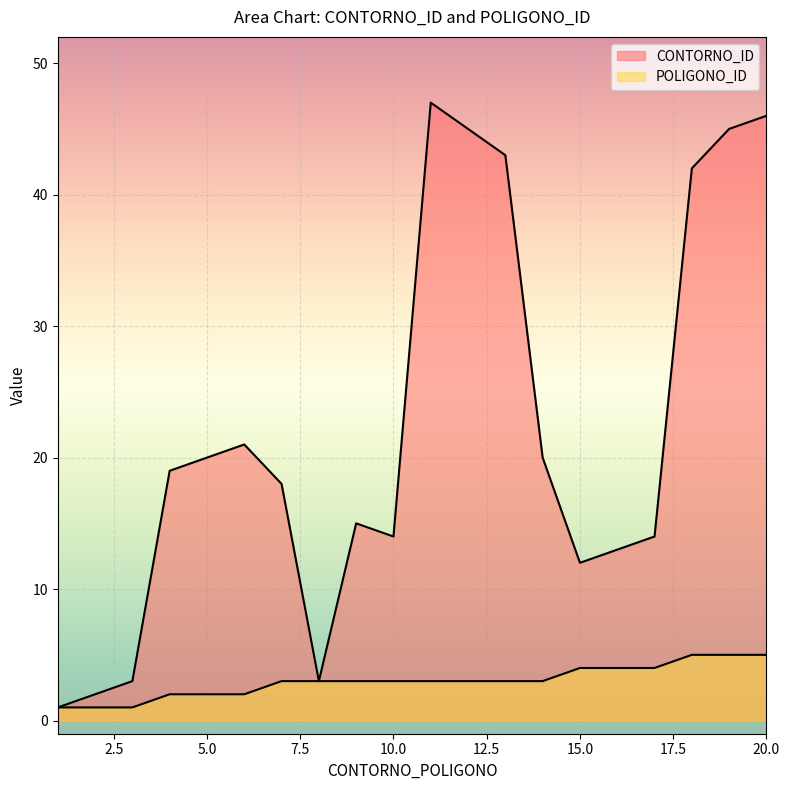

Rank the series at 12 from highest to lowest value.

CONTORNO_ID, POLIGONO_ID